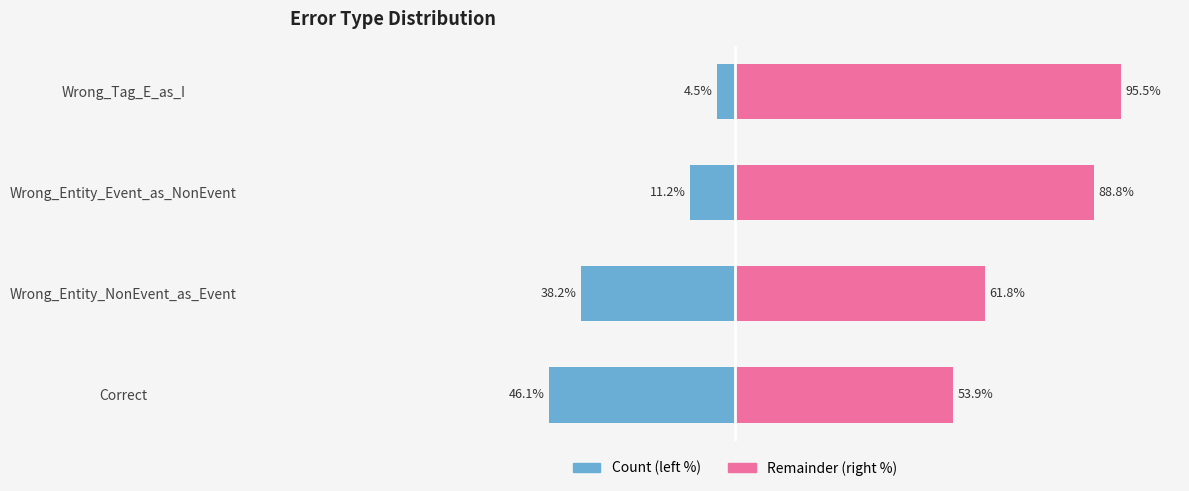

How many data points are less than -11?

3